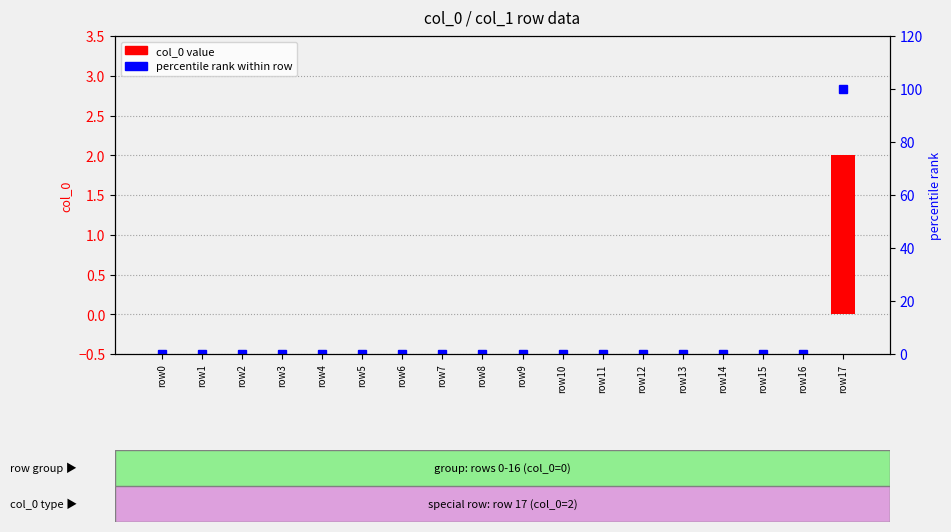

Rank the categories by col_0 value value from highest to lowest.

row17, row0, row1, row2, row3, row4, row5, row6, row7, row8, row9, row10, row11, row12, row13, row14, row15, row16